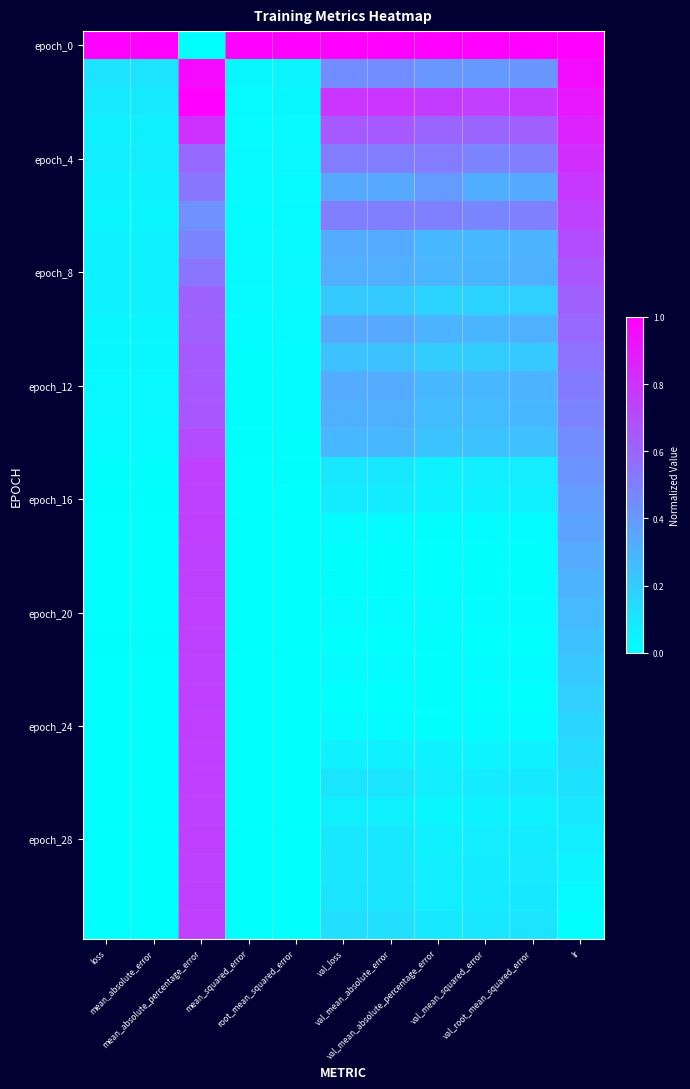

Which series has the largest range (max minus min)?

epoch_0